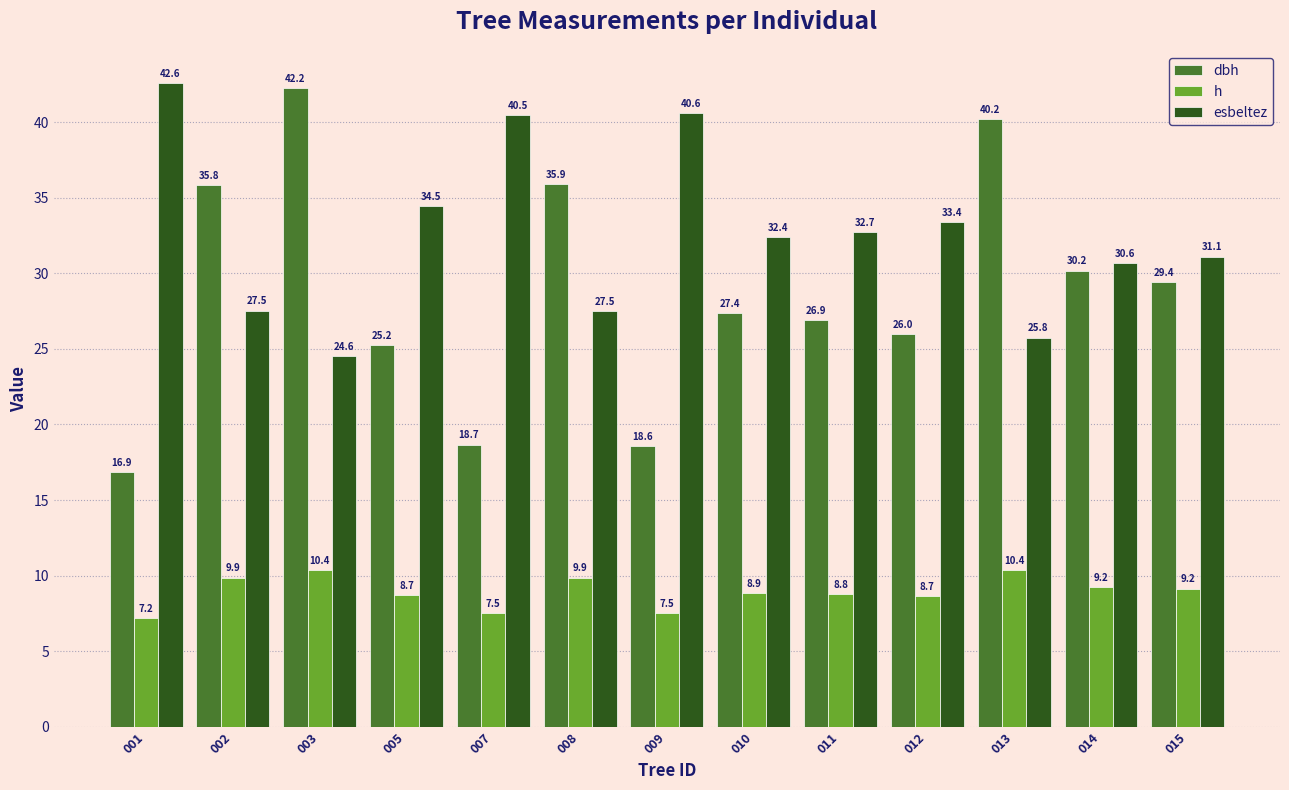

Which category has the highest value across all series?

001